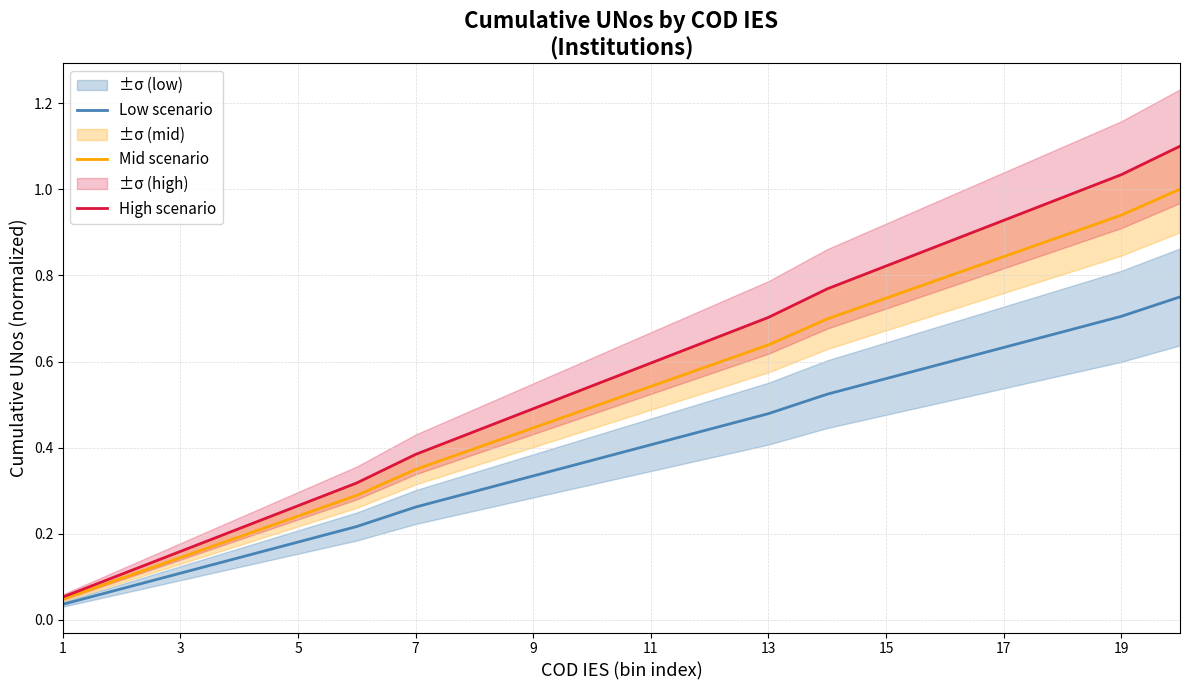

True or false: Low scenario has a value of 0.2 at 15.

False